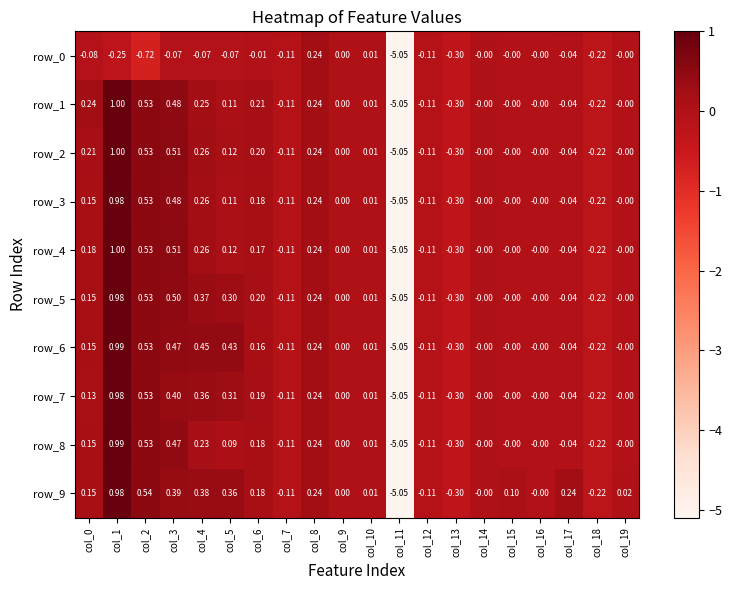

Count the number of categories in the chart.

20